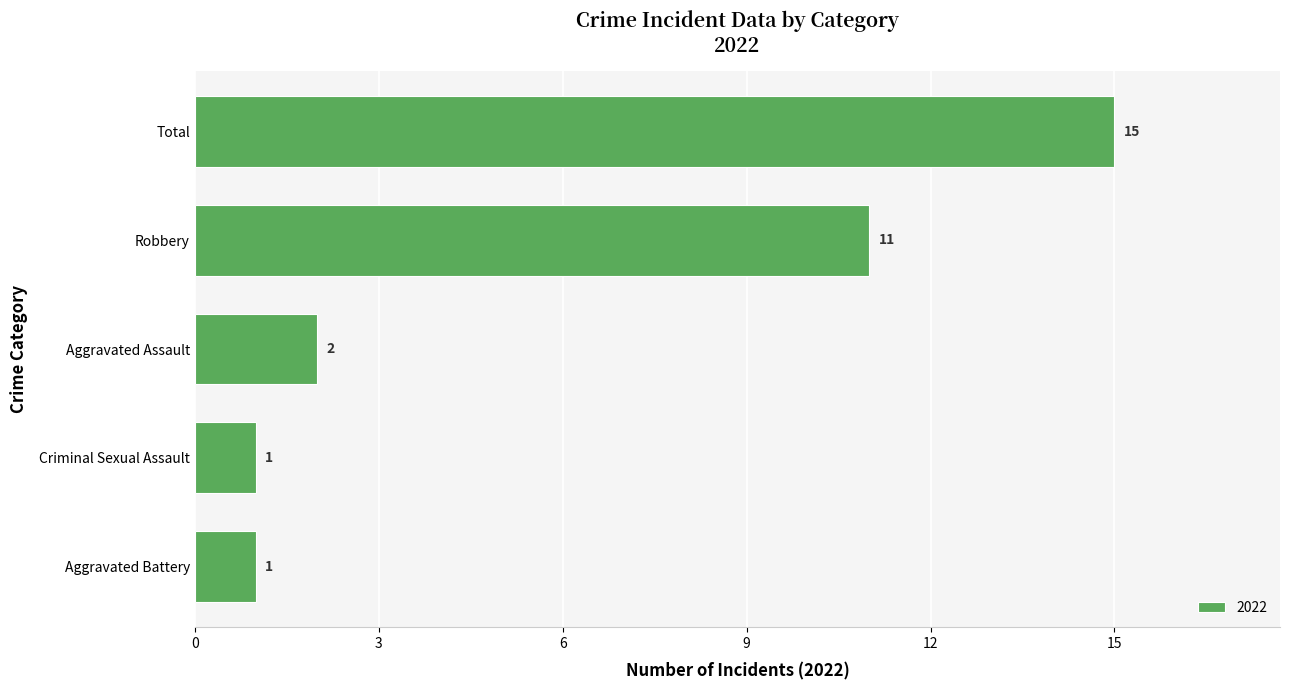

Reading bottom to top, list all the values displayed in this chart.

Aggravated Battery=1	Criminal Sexual Assault=1	Aggravated Assault=2	Robbery=11	Total=15